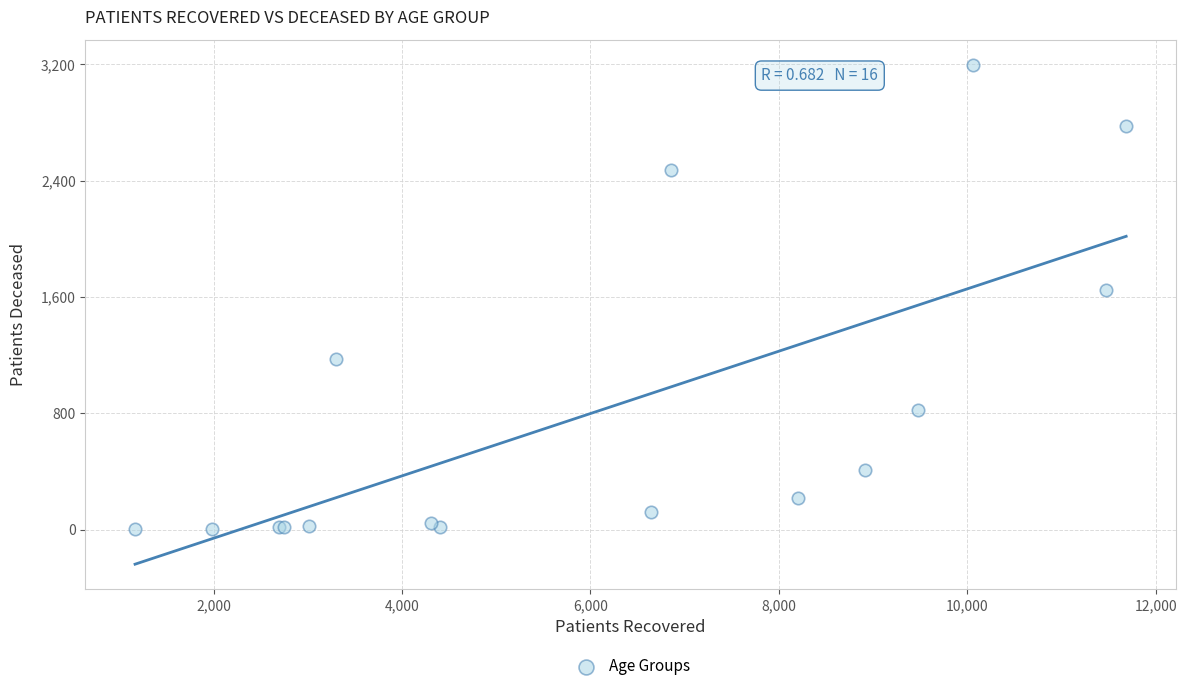

What Y value in the scatter plot is closest to 1600?

1646